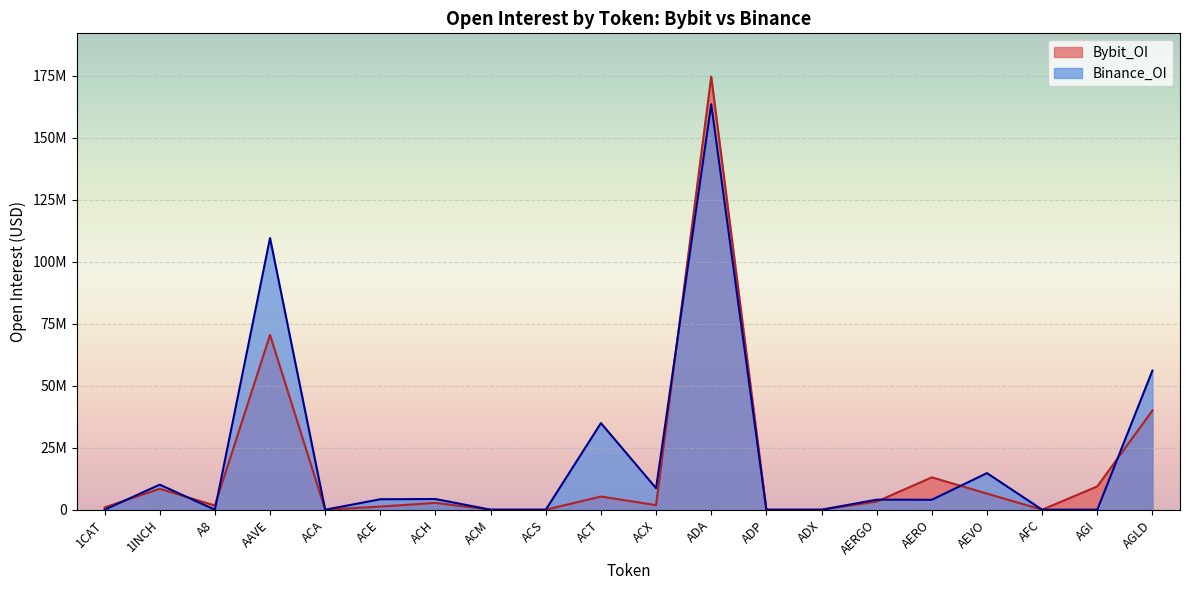

What is the difference between the maximum and minimum values in the Binance_OI series?

163587567